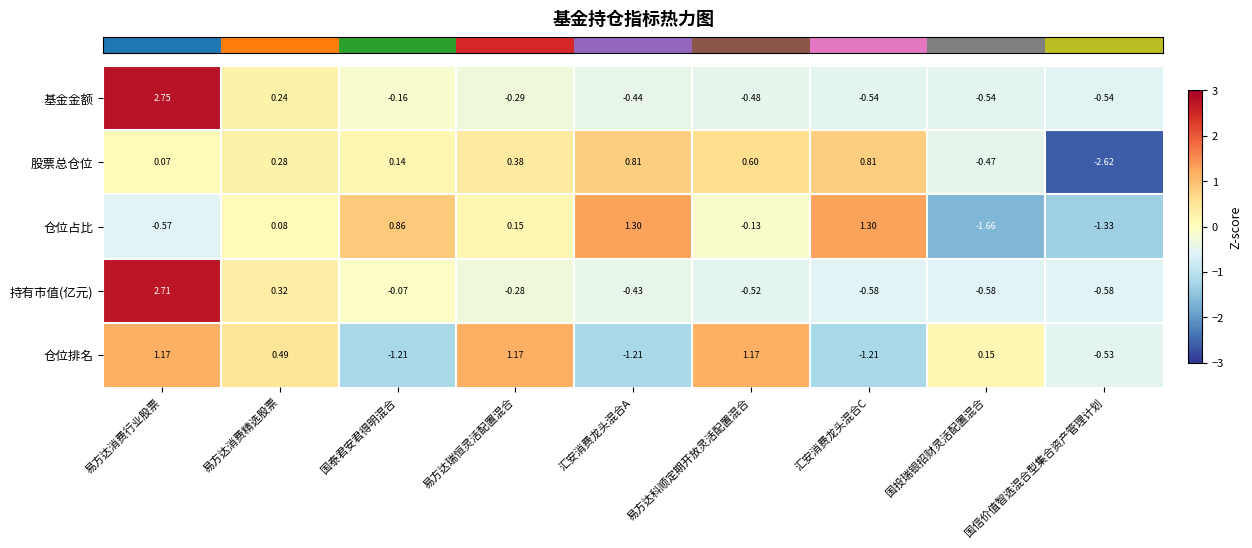

Count the number of categories in the chart.

9